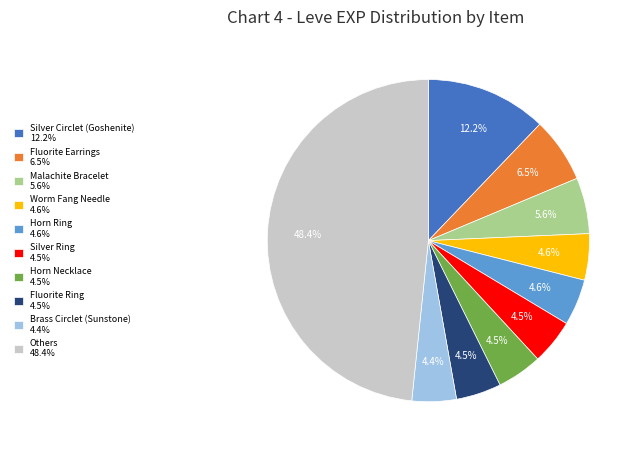

Which category has the biggest portion of the pie?

Others 48.4%